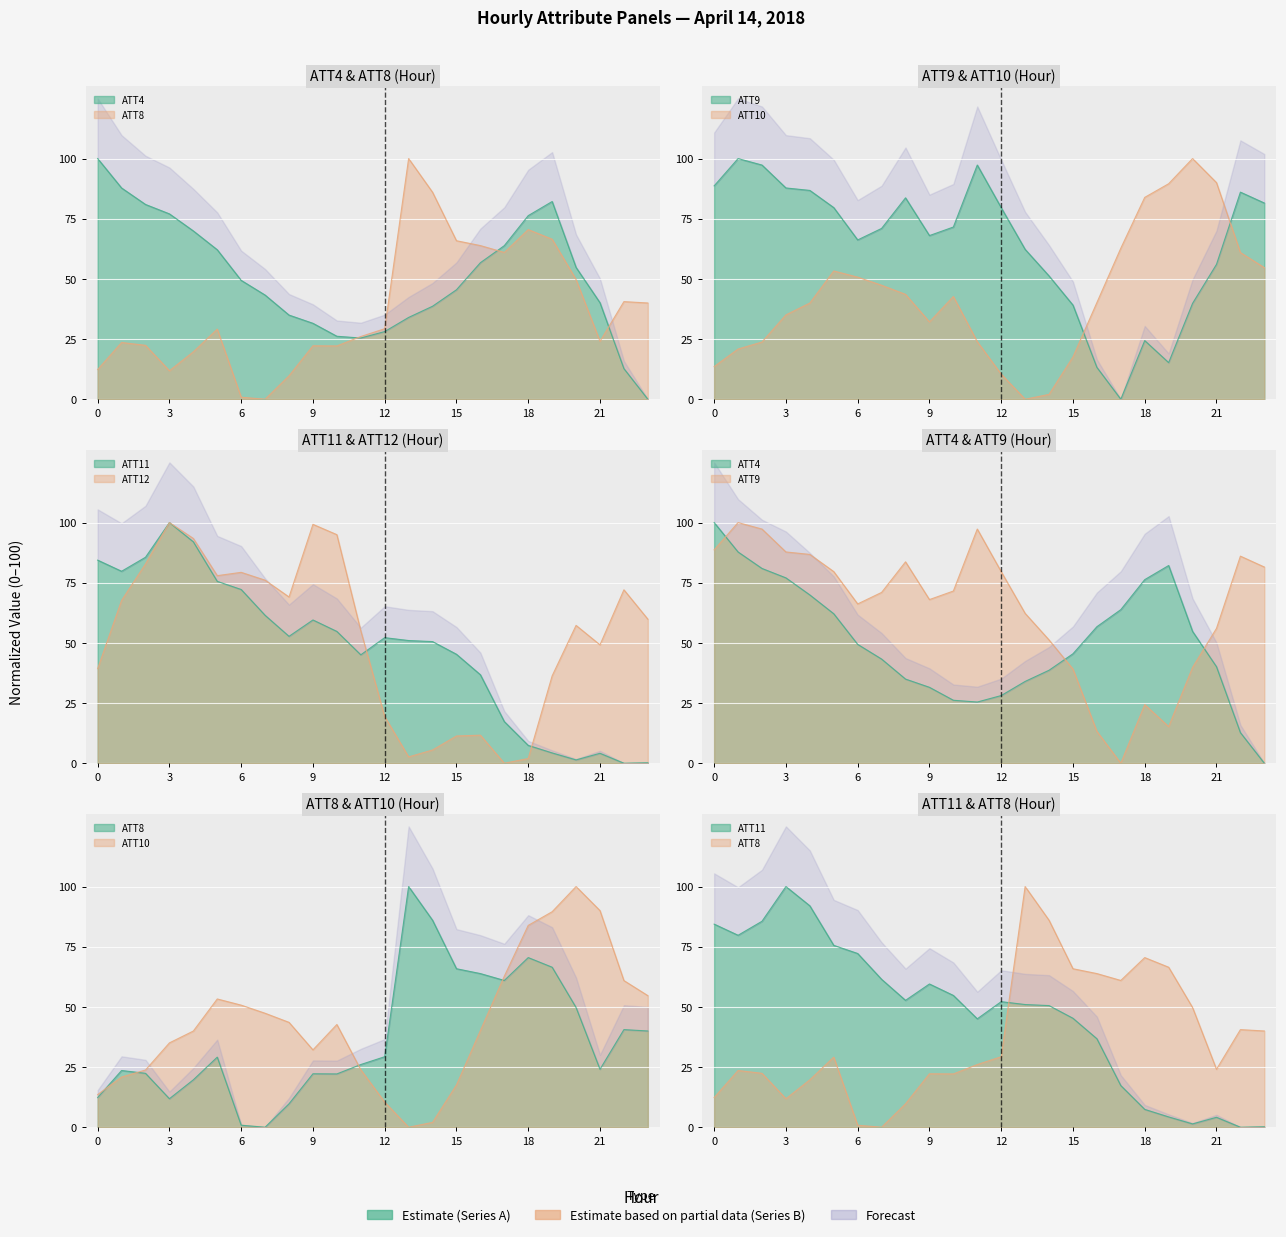

The value of ATT11 at 13 is 51.0. True or false?

True